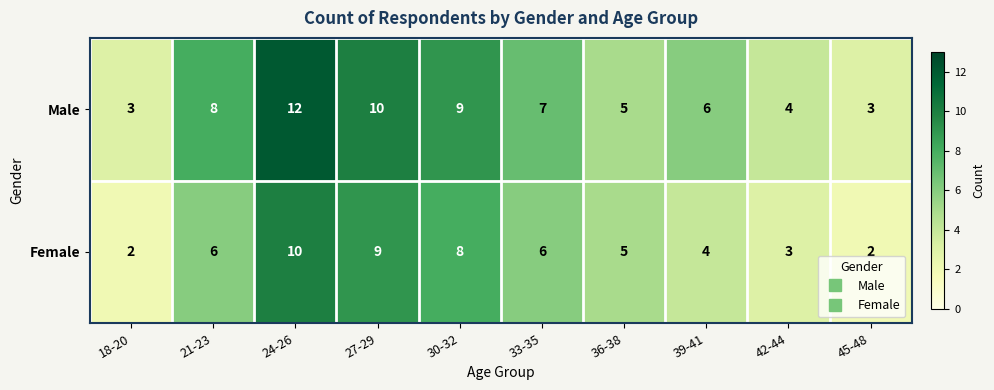

Where does the Male series first go above 7?

21-23